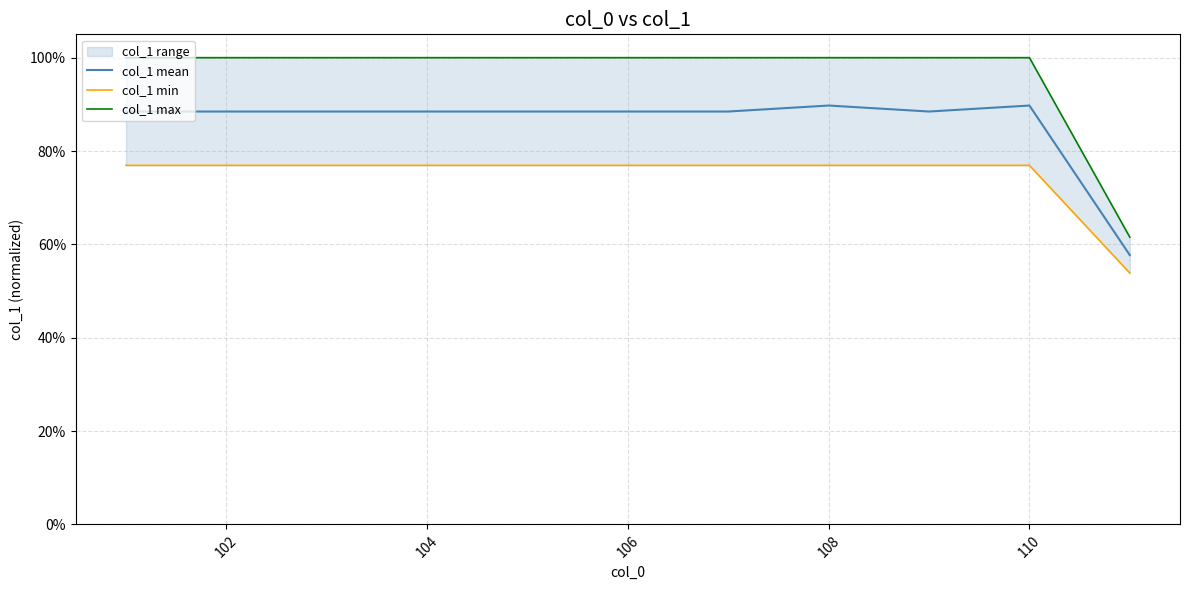

Count the number of categories in the chart.

11